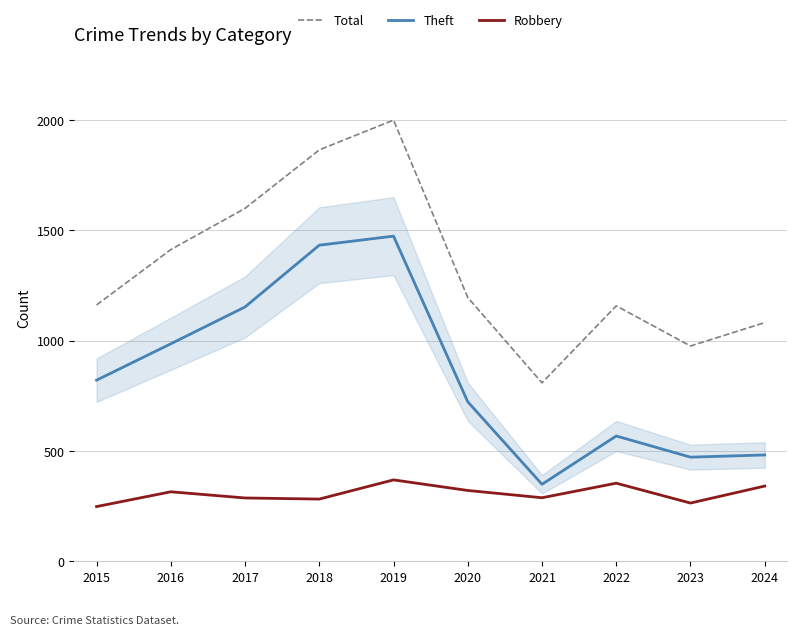

At which label is Total closest to 1404?

2016